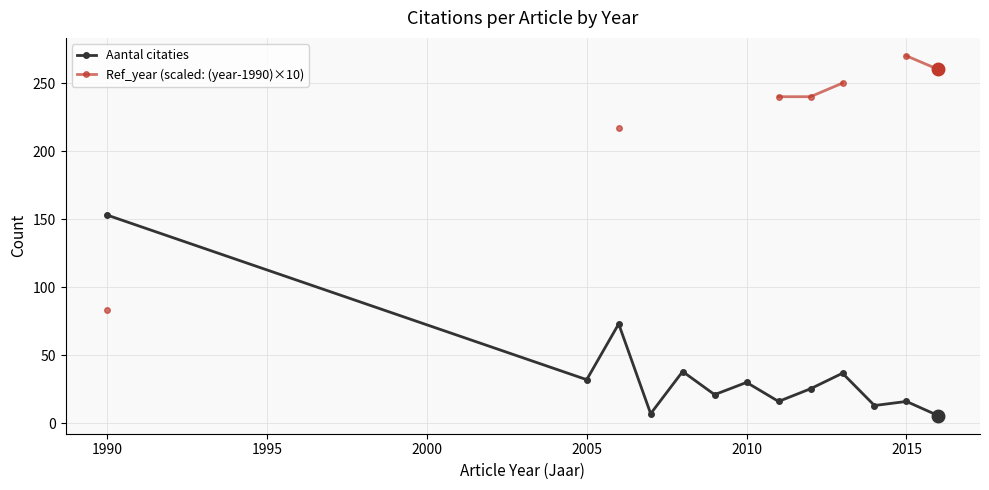

At which category does Aantal citaties reach its first local valley?

2005